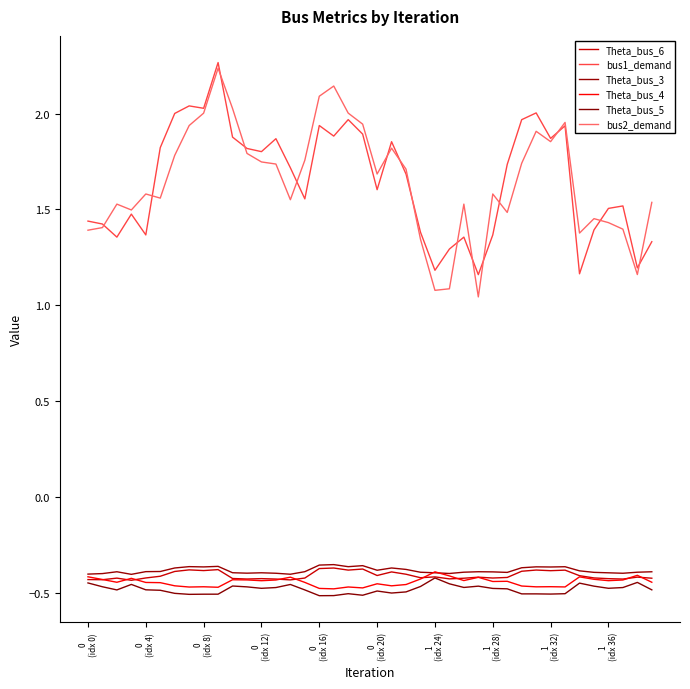

Reading right to left, extract all data points from this chart.

Theta_bus_6: -0.4	-0.4	-0.4	-0.4	-0.4	-0.4	-0.4	-0.4	-0.4	-0.4	-0.4	-0.4	-0.4	-0.4	-0.4	-0.4	-0.4	-0.4	-0.4	-0.4	-0.4	-0.4	-0.4	-0.4	-0.4	-0.4	-0.4	-0.4	-0.4	-0.4	-0.4	-0.4	-0.4	-0.4	-0.4	-0.4	-0.4	-0.4	-0.4	-0.4
bus1_demand: 1.3	1.2	1.5	1.5	1.4	1.2	1.9	1.9	2.0	2.0	1.7	1.4	1.2	1.4	1.3	1.2	1.4	1.7	1.9	1.6	1.9	2.0	1.9	1.9	1.6	1.7	1.9	1.8	1.8	1.9	2.3	2.0	2.0	2.0	1.8	1.4	1.5	1.4	1.4	1.4
Theta_bus_3: -0.4	-0.4	-0.4	-0.4	-0.4	-0.4	-0.4	-0.4	-0.4	-0.4	-0.4	-0.4	-0.4	-0.4	-0.4	-0.4	-0.4	-0.4	-0.4	-0.4	-0.4	-0.4	-0.4	-0.4	-0.4	-0.4	-0.4	-0.4	-0.4	-0.4	-0.4	-0.4	-0.4	-0.4	-0.4	-0.4	-0.4	-0.4	-0.4	-0.4
Theta_bus_4: -0.4	-0.4	-0.4	-0.4	-0.4	-0.4	-0.5	-0.5	-0.5	-0.5	-0.4	-0.4	-0.4	-0.4	-0.4	-0.4	-0.4	-0.5	-0.5	-0.5	-0.5	-0.5	-0.5	-0.5	-0.4	-0.4	-0.4	-0.4	-0.4	-0.4	-0.5	-0.5	-0.5	-0.5	-0.4	-0.4	-0.4	-0.4	-0.4	-0.4
Theta_bus_5: -0.5	-0.4	-0.5	-0.5	-0.5	-0.5	-0.5	-0.5	-0.5	-0.5	-0.5	-0.5	-0.5	-0.5	-0.5	-0.4	-0.5	-0.5	-0.5	-0.5	-0.5	-0.5	-0.5	-0.5	-0.5	-0.5	-0.5	-0.5	-0.5	-0.5	-0.5	-0.5	-0.5	-0.5	-0.5	-0.5	-0.5	-0.5	-0.5	-0.4
bus2_demand: 1.5	1.2	1.4	1.4	1.5	1.4	2.0	1.9	1.9	1.7	1.5	1.6	1.0	1.5	1.1	1.1	1.3	1.7	1.8	1.7	1.9	2.0	2.1	2.1	1.8	1.6	1.7	1.7	1.8	2.0	2.2	2.0	1.9	1.8	1.6	1.6	1.5	1.5	1.4	1.4